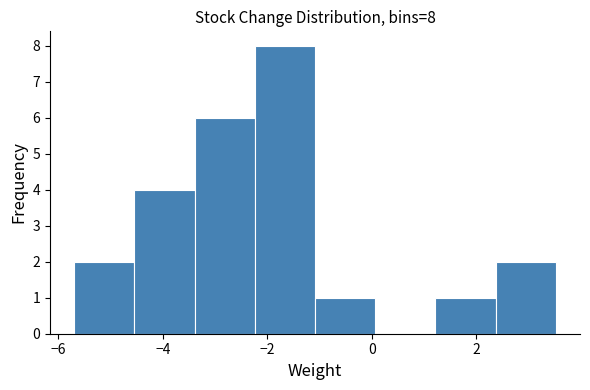

Which range on the x-axis has the tallest bar?

-2.2 to -1.0